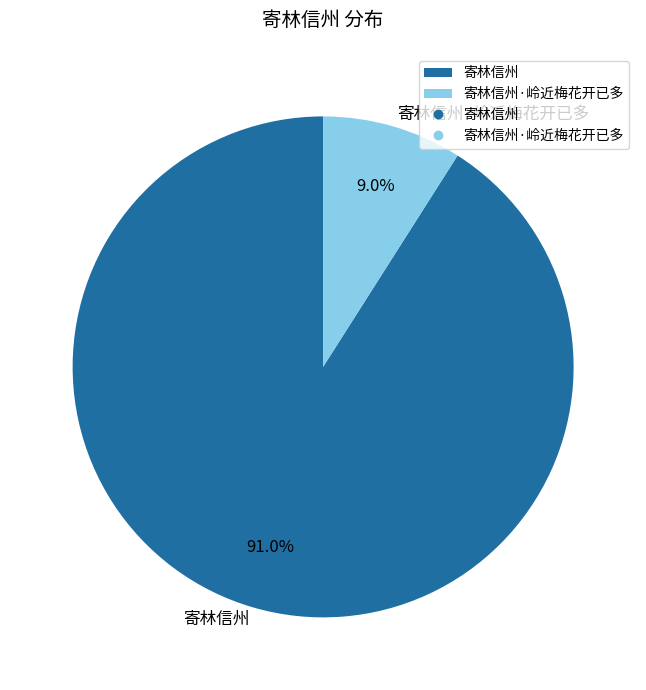

How many segments does this pie chart have?

2